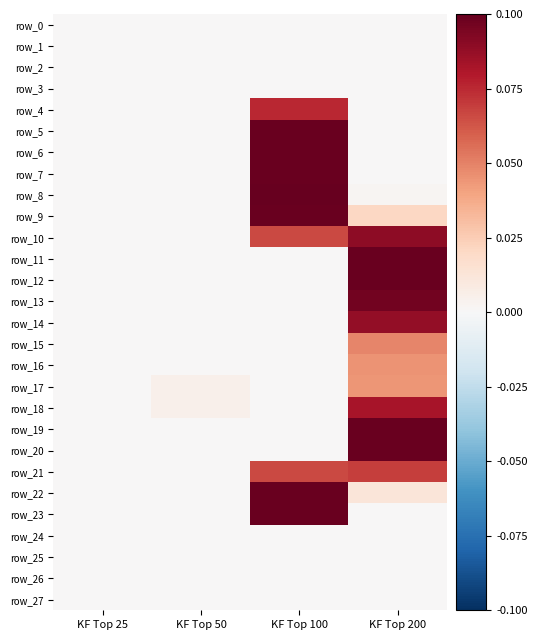

Rank the series at KF Top 200 from highest to lowest value.

row_12, row_20, row_11, row_19, row_13, row_10, row_14, row_18, row_21, row_15, row_16, row_17, row_9, row_22, row_8, row_0, row_1, row_2, row_3, row_4, row_5, row_6, row_7, row_23, row_24, row_25, row_26, row_27